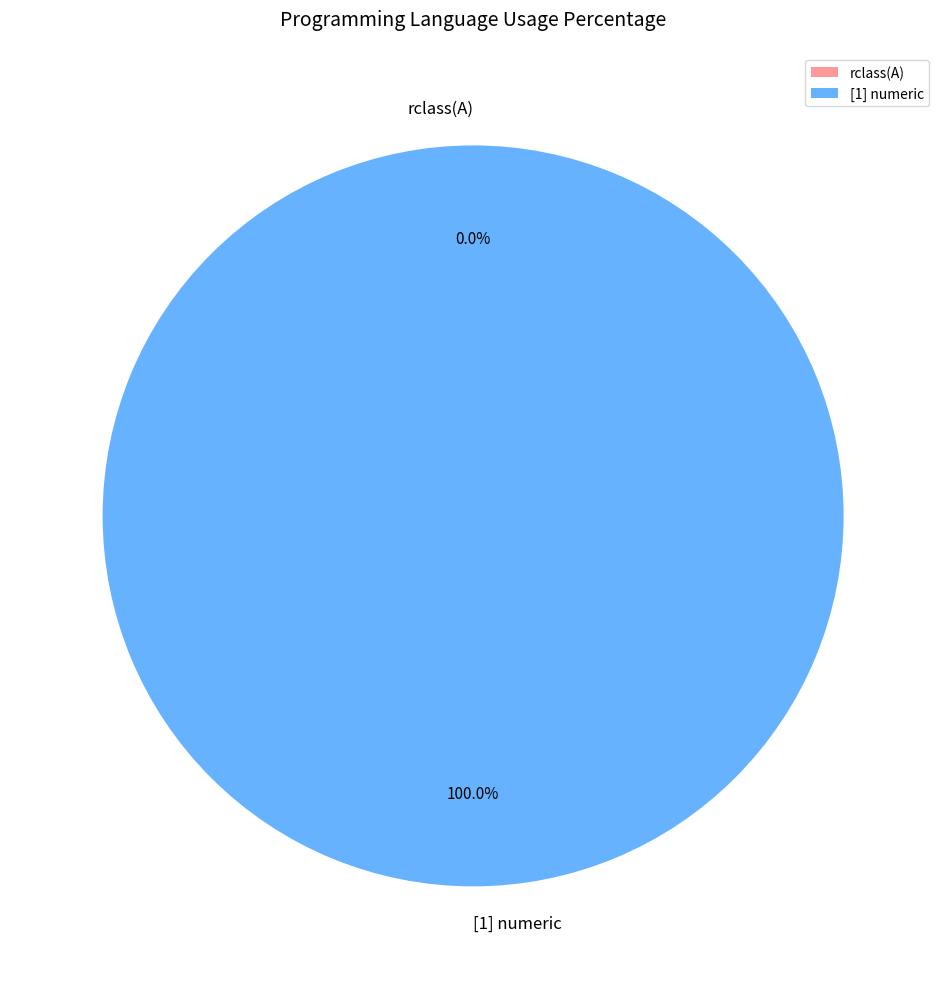

Is there a majority slice in this chart?

Yes